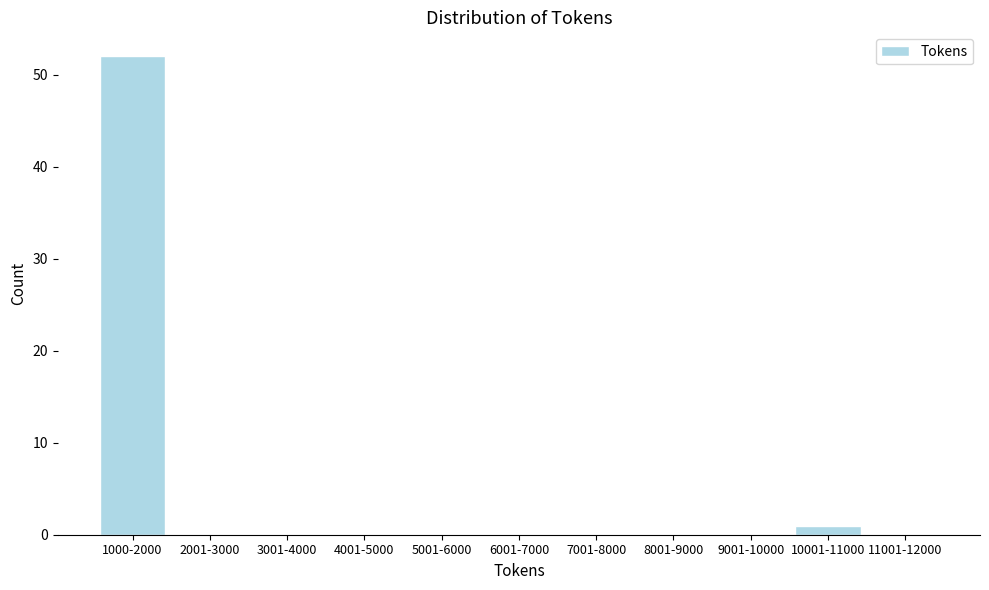

Reading left to right, what are all the values shown in this chart?

1000-2000=52	2001-3000=0	3001-4000=0	4001-5000=0	5001-6000=0	6001-7000=0	7001-8000=0	8001-9000=0	9001-10000=0	10001-11000=1	11001-12000=0